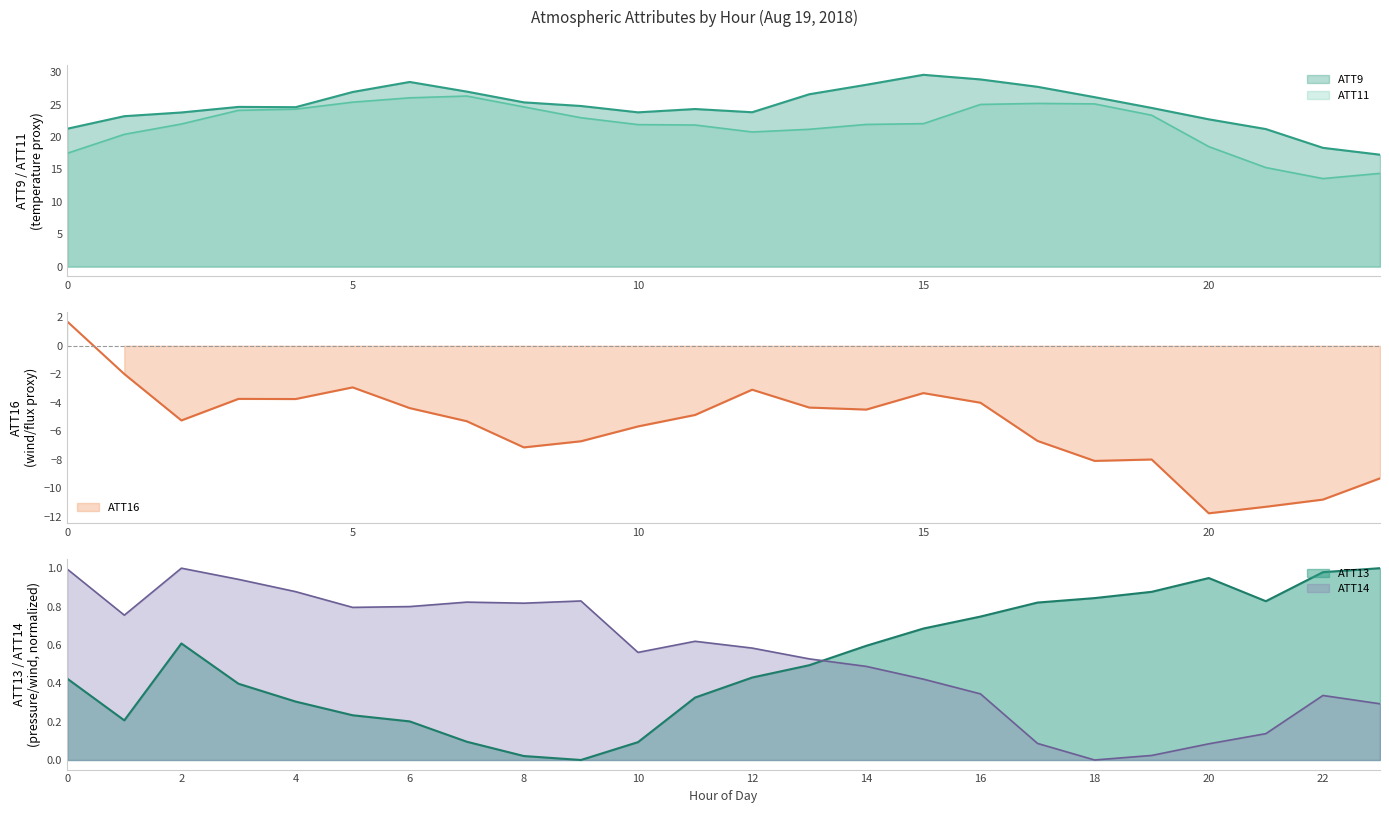

How many data points in ATT13 are above 0?

23